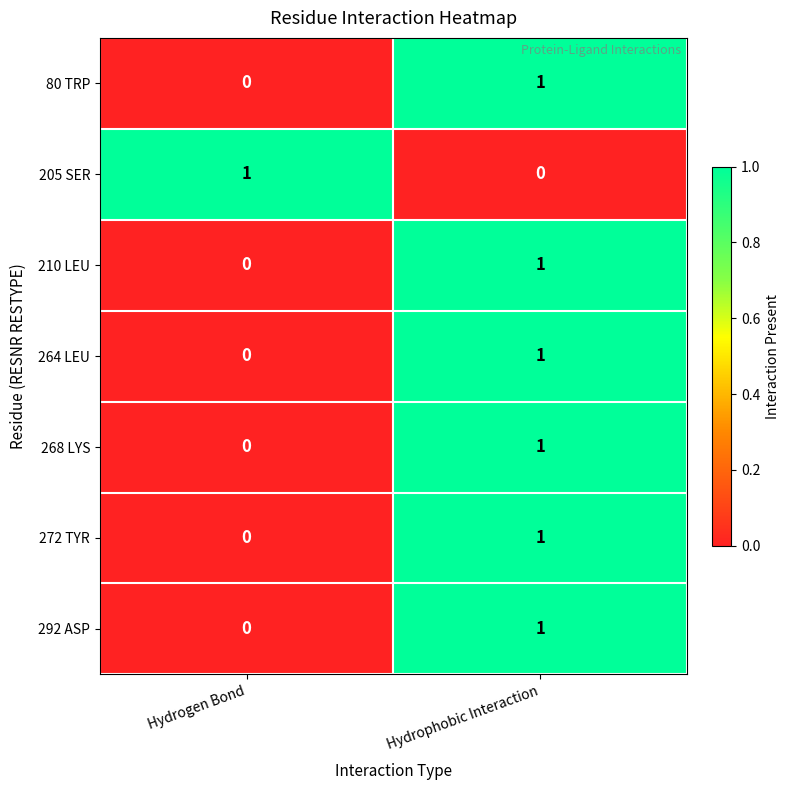

At which category is the sum across all series the highest?

Hydrophobic Interaction